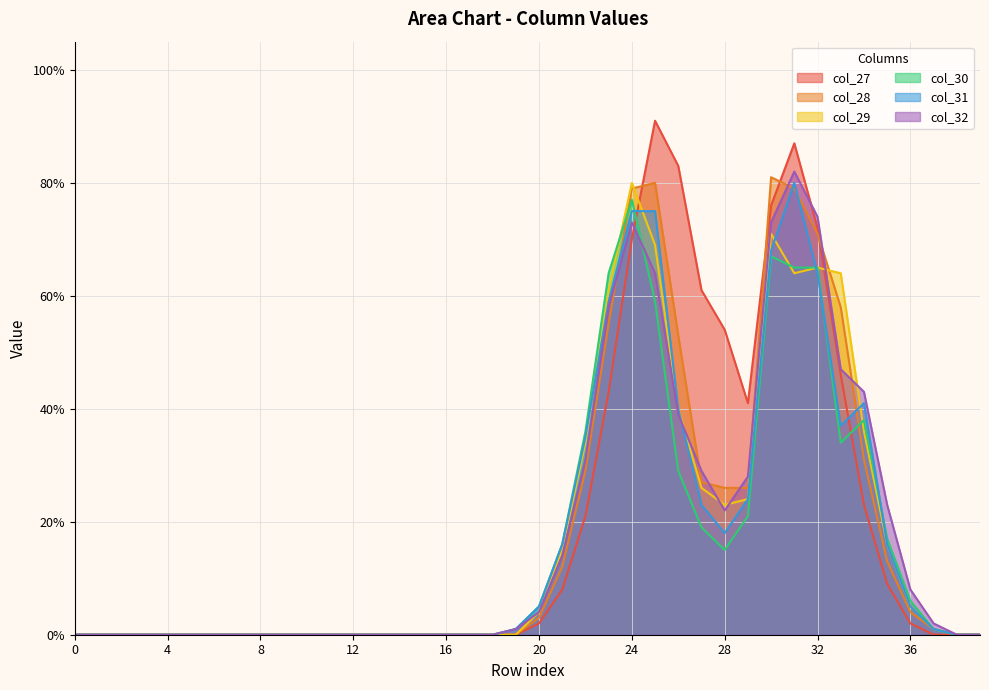

At how many categories does at least one series exceed 0?

19